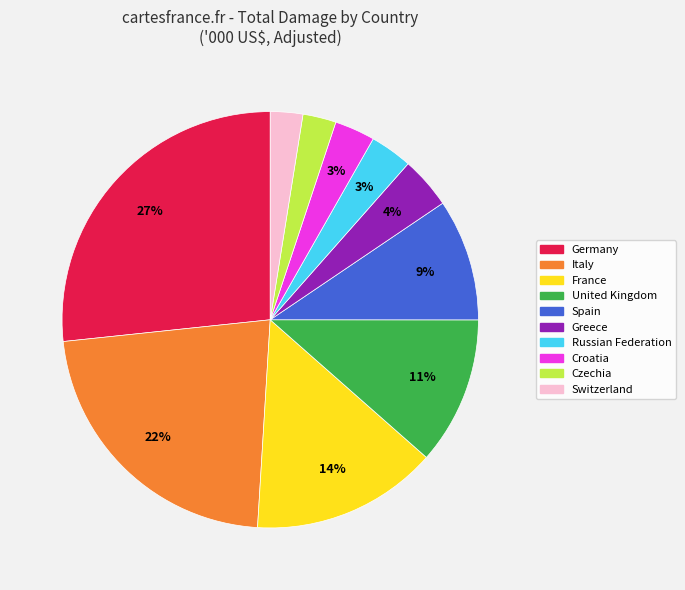

To the nearest percent, what is the difference between the largest and smallest slice percentages?

24%